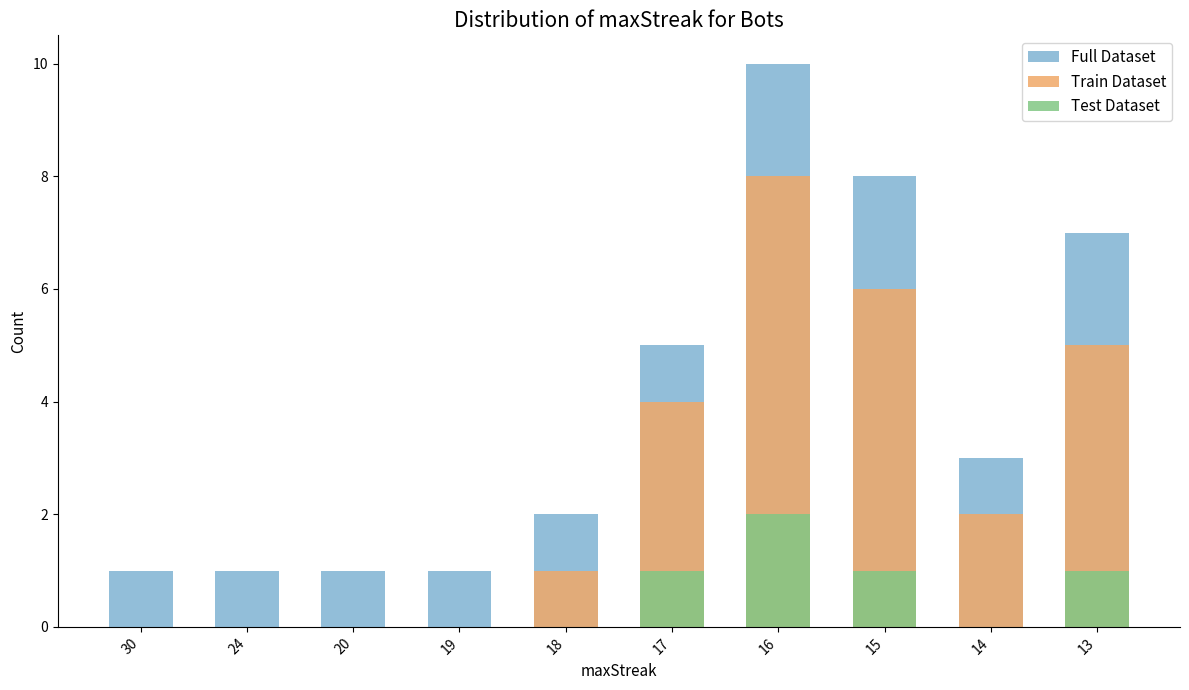

At how many categories does at least one series exceed 2?

5